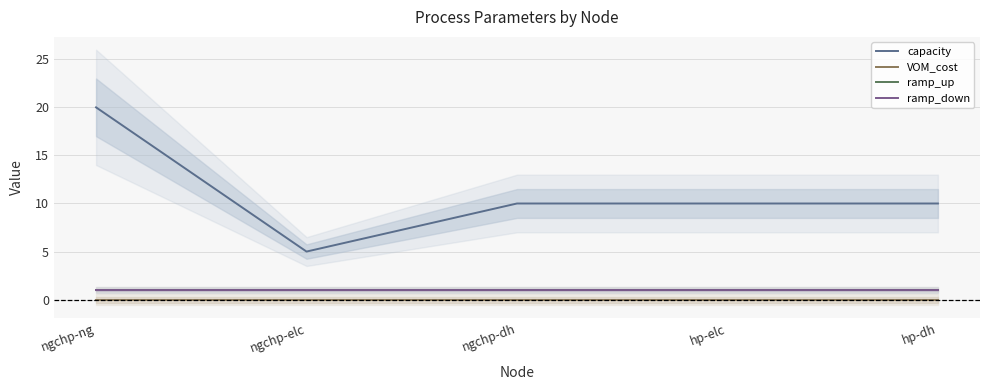

The capacity series shows 20 at ngchp-ng. True or false?

True